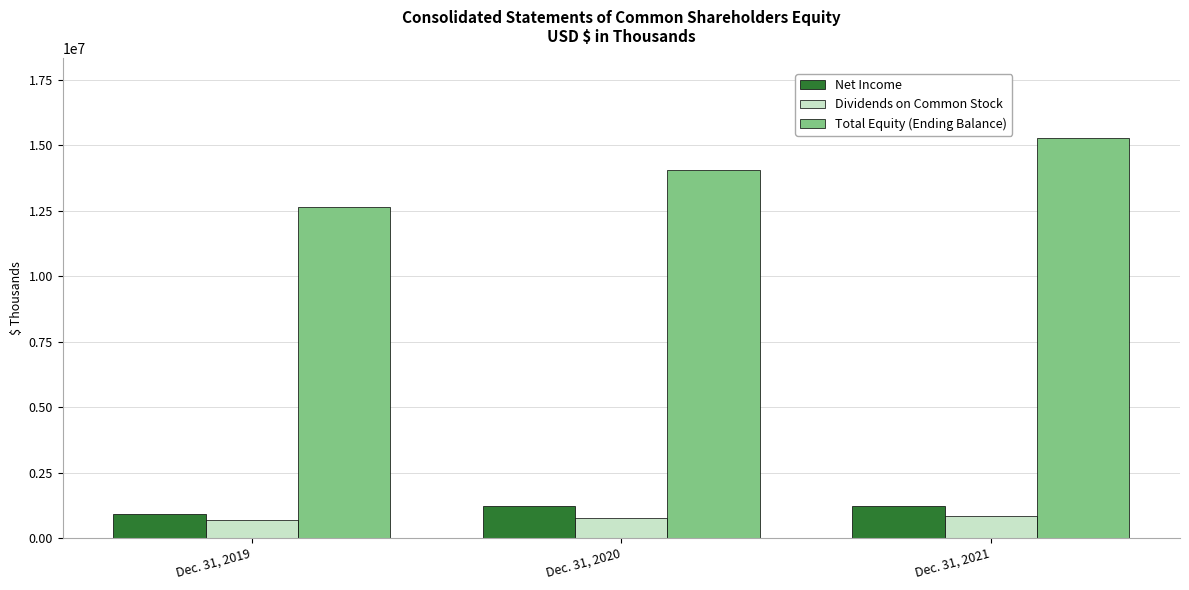

Which series has the widest spread of values?

Total Equity (Ending Balance)